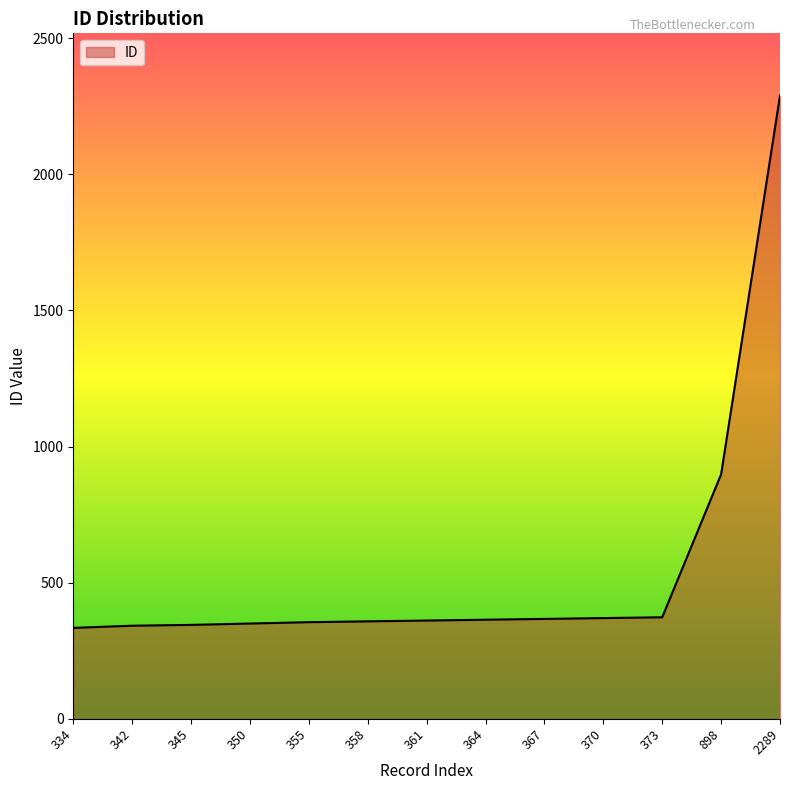

The chart shows a value of 3685 at 2289. True or false?

False